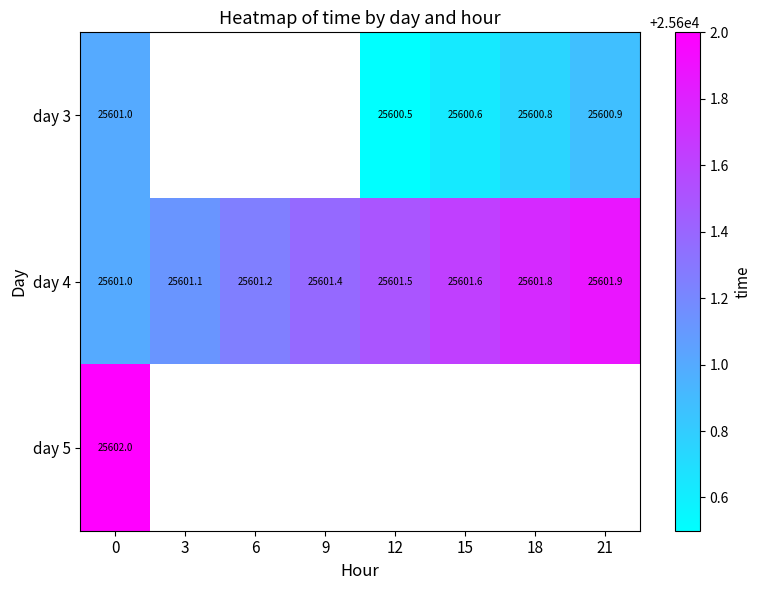

What is the lowest value of the day 4 series?

25601.0